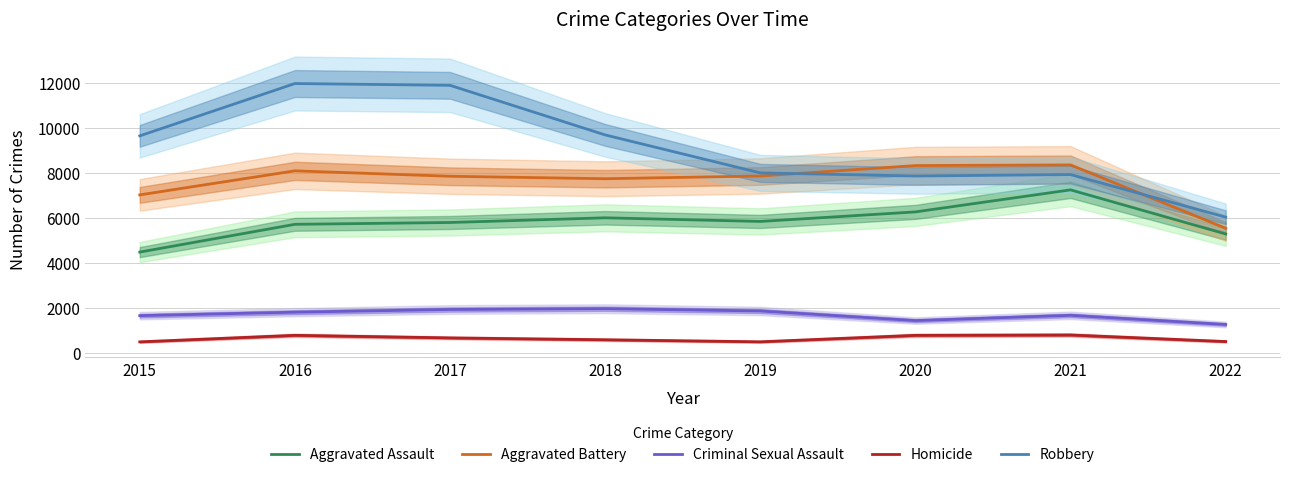

What is the value of the Homicide point at the 1st from the left?

496